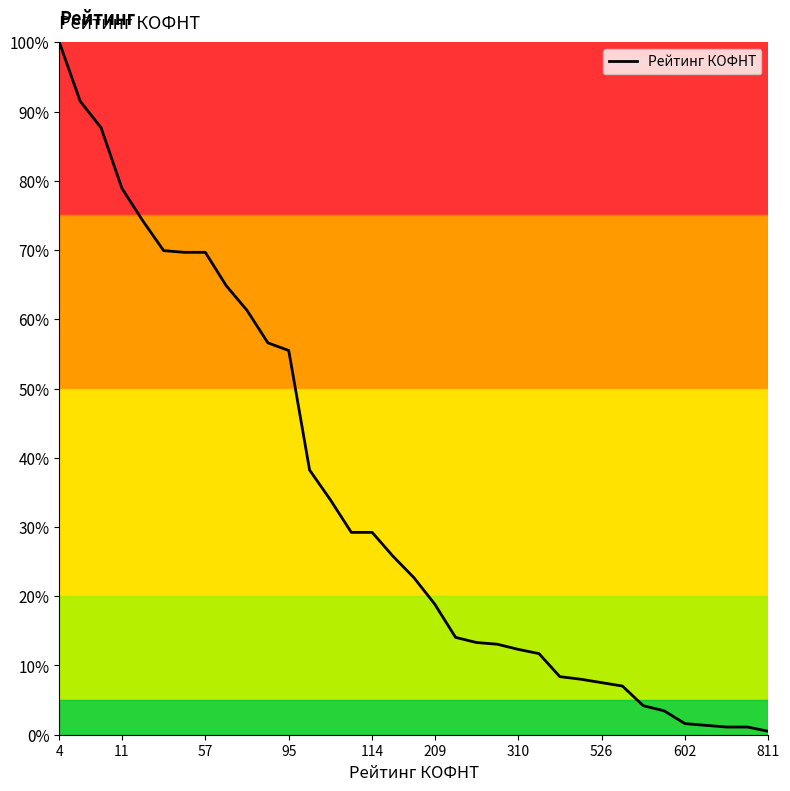

Which category has the highest value across all series?

4